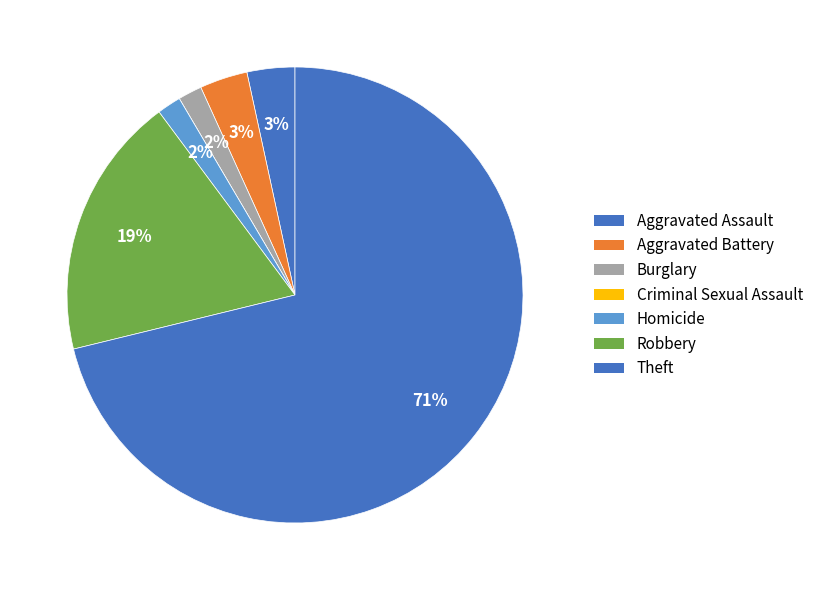

Does Aggravated Assault represent more than half of the total?

No